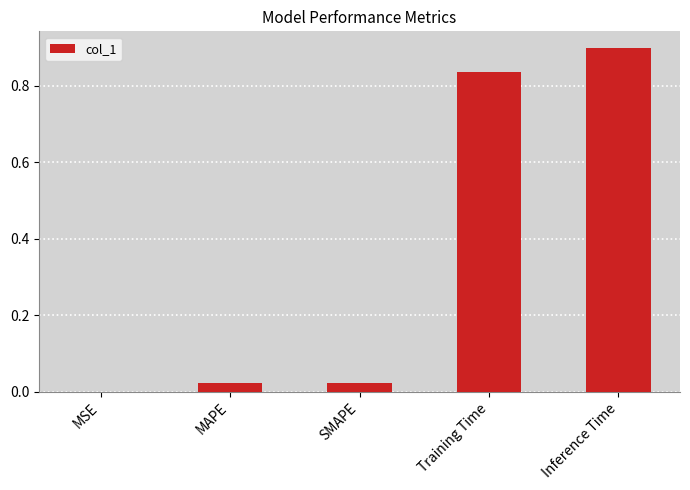

The value at Inference Time is 0.9. True or false?

True